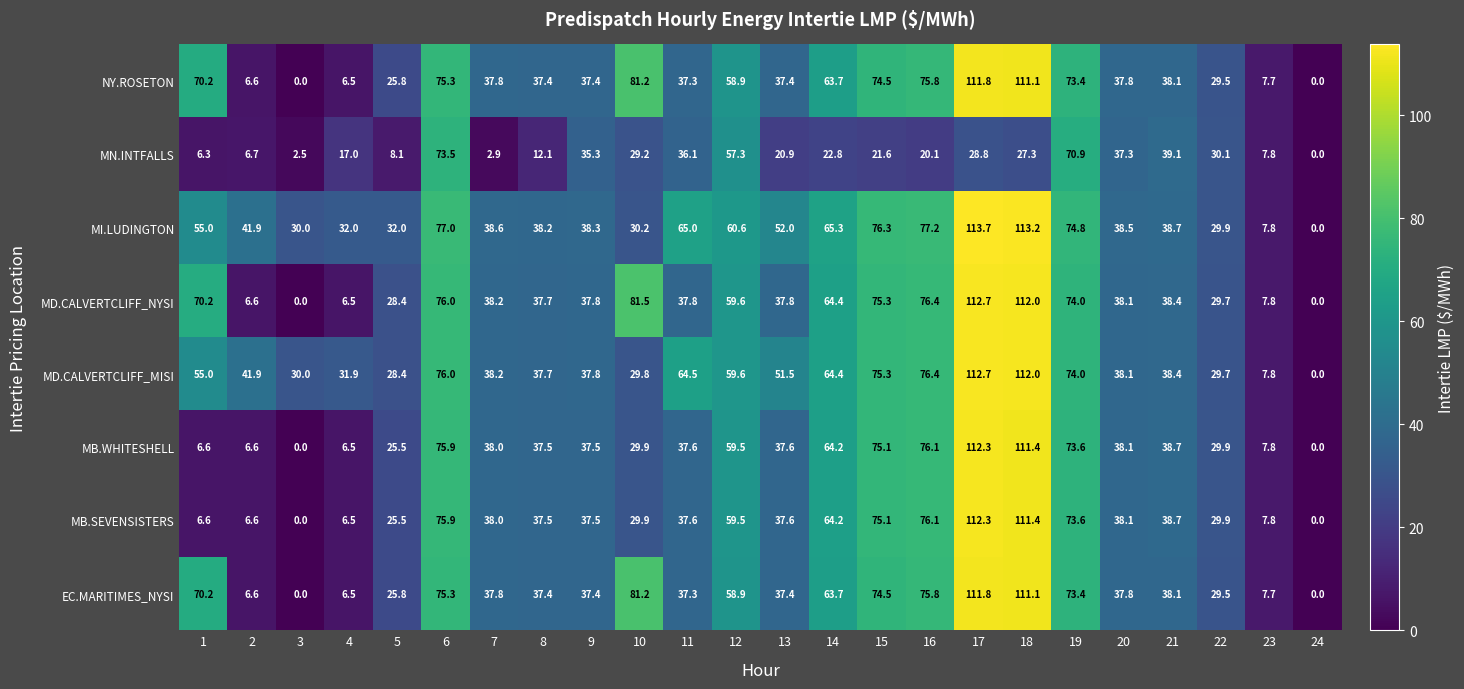

What is the difference between the maximum and second lowest values in the MB.SEVENSISTERS series?

112.3